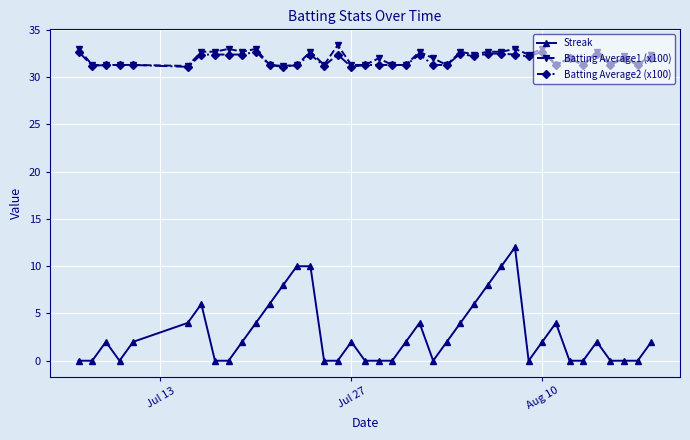

Count the number of categories in the chart.

40